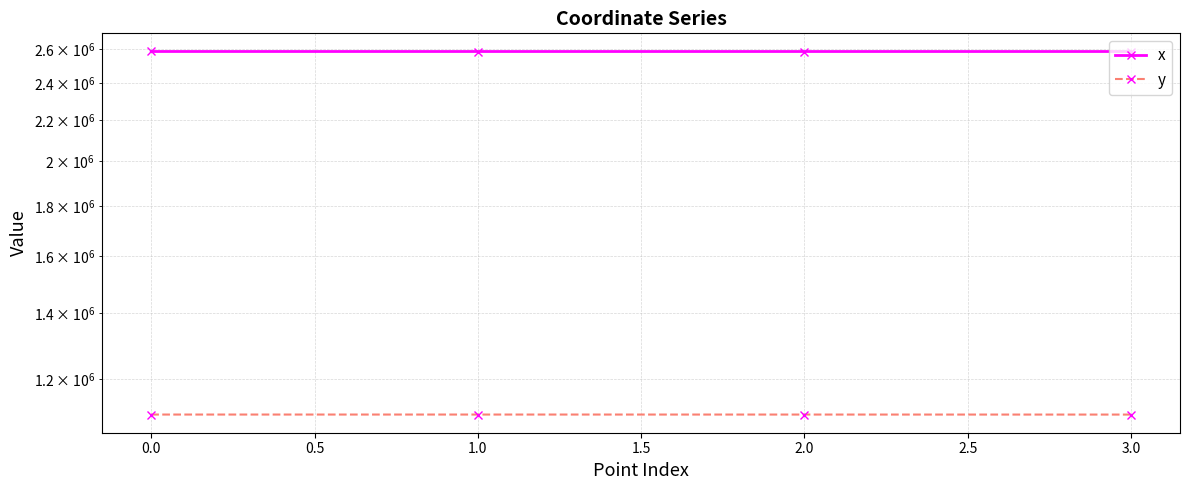

Which series has the largest range (max minus min)?

x